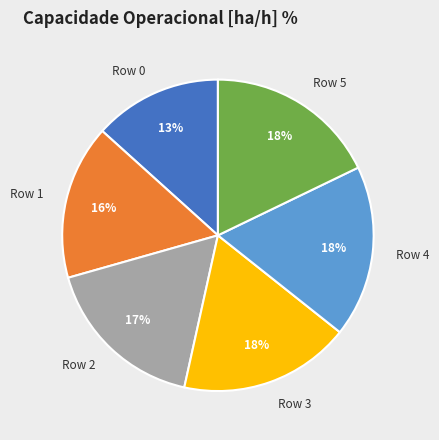

Between Row 2 and Row 0, which is larger?

Row 2